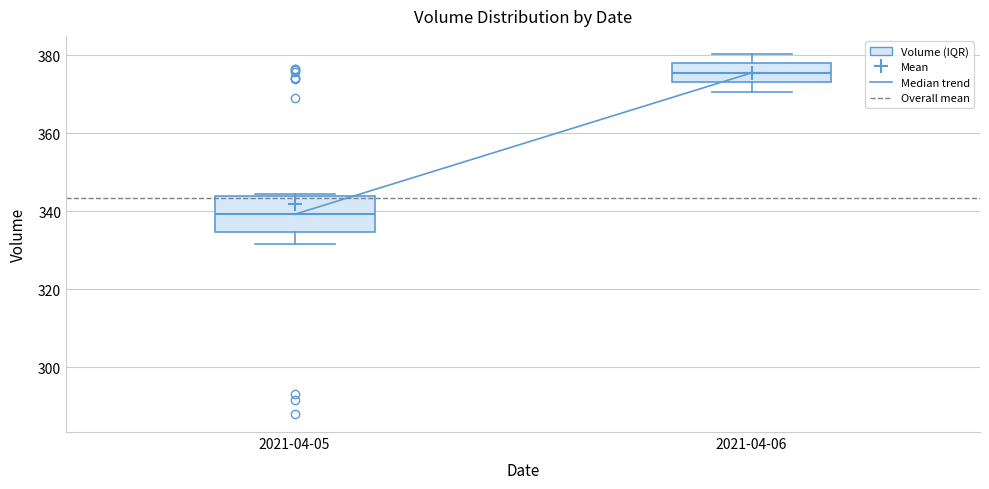

Comparing the boxes themselves (not the whiskers), which one is the tallest?

2021-04-05